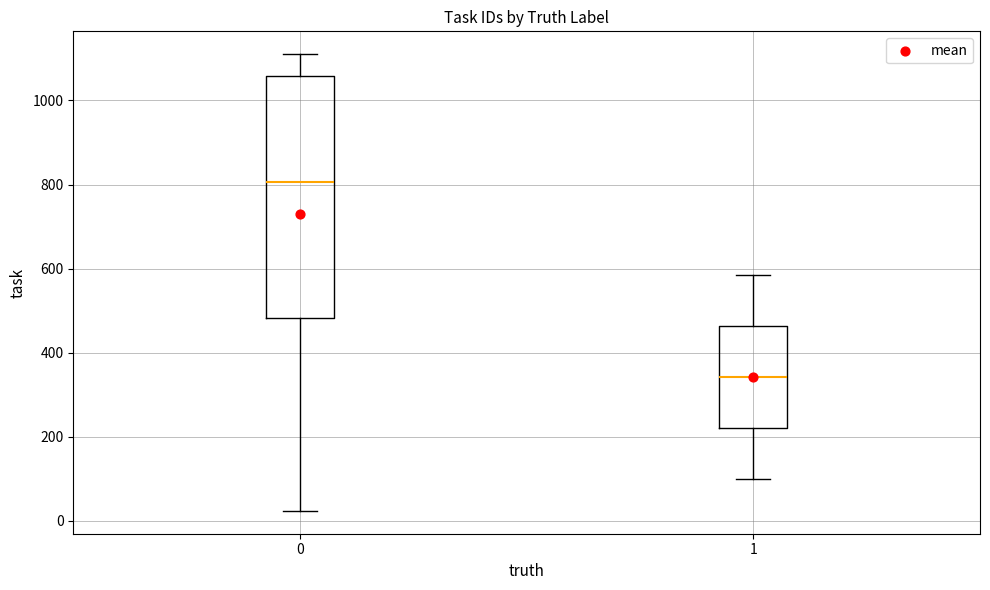

Reading left to right, read every box against the y-axis: the position of its median line, the range the box covers, and the ends of its whiskers. The values are not printed on the chart, so give them approximately, as read against the axis.

0: median 800, box 480 to 1060, whiskers 20 to 1120
1: median 340, box 220 to 460, whiskers 100 to 580